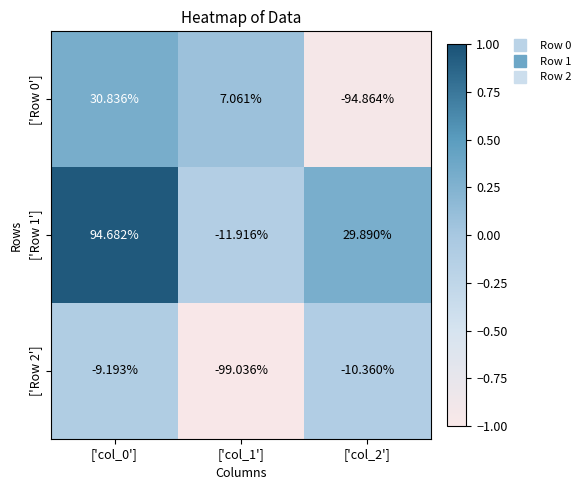

Which series changed the most between ['col_1'] and ['col_2']?

['Row 0']